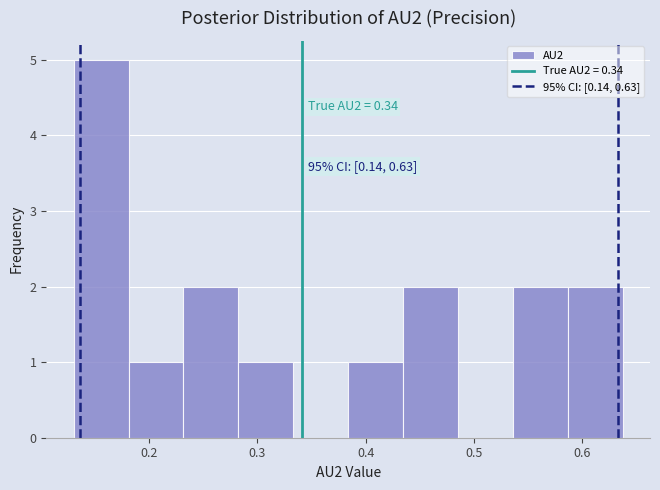

Over which range of the x-axis is the bar tallest?

0.13 to 0.18